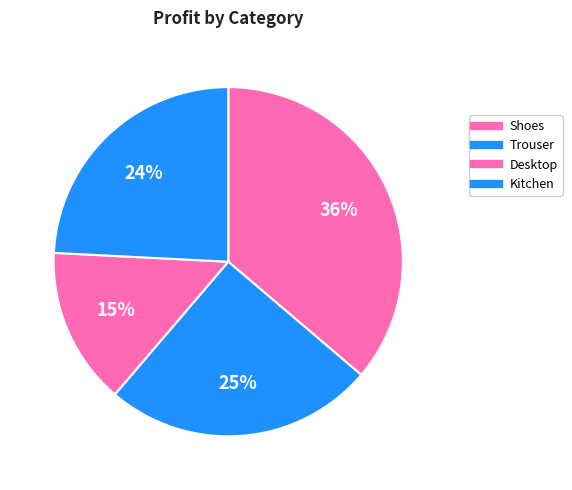

Which has a higher value, Desktop or Shoes?

Shoes